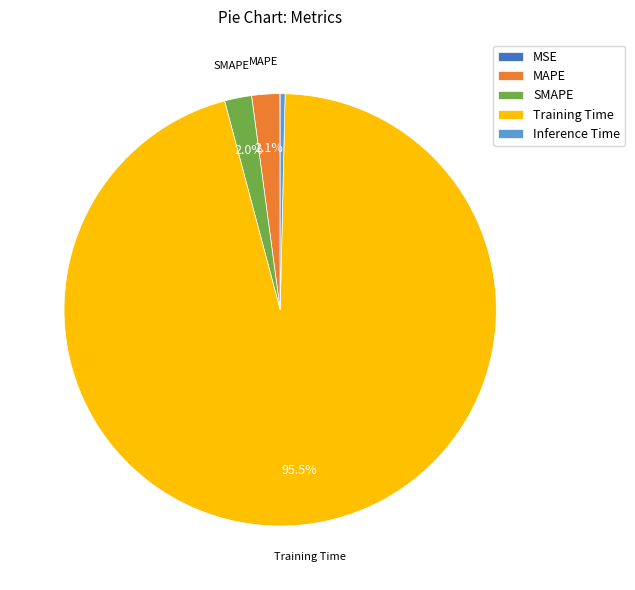

Which slice is the largest?

Training Time